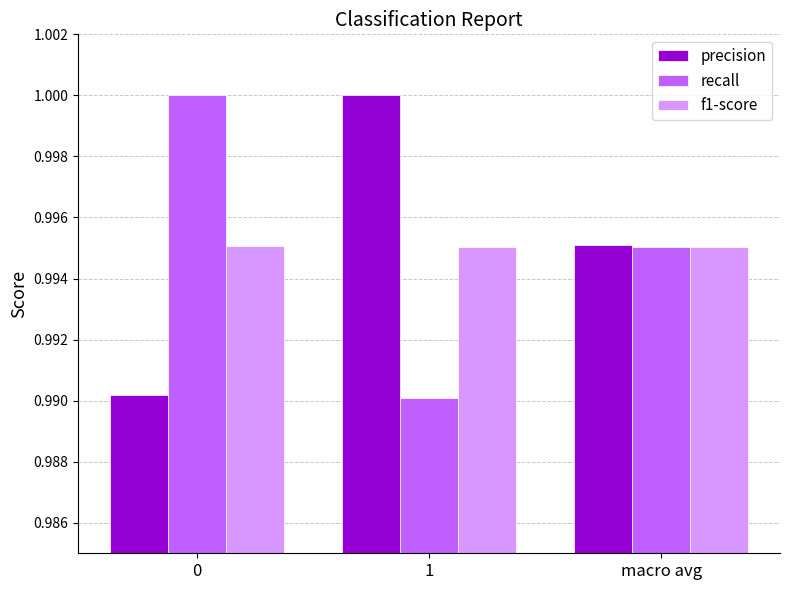

Are the bars horizontal?

No